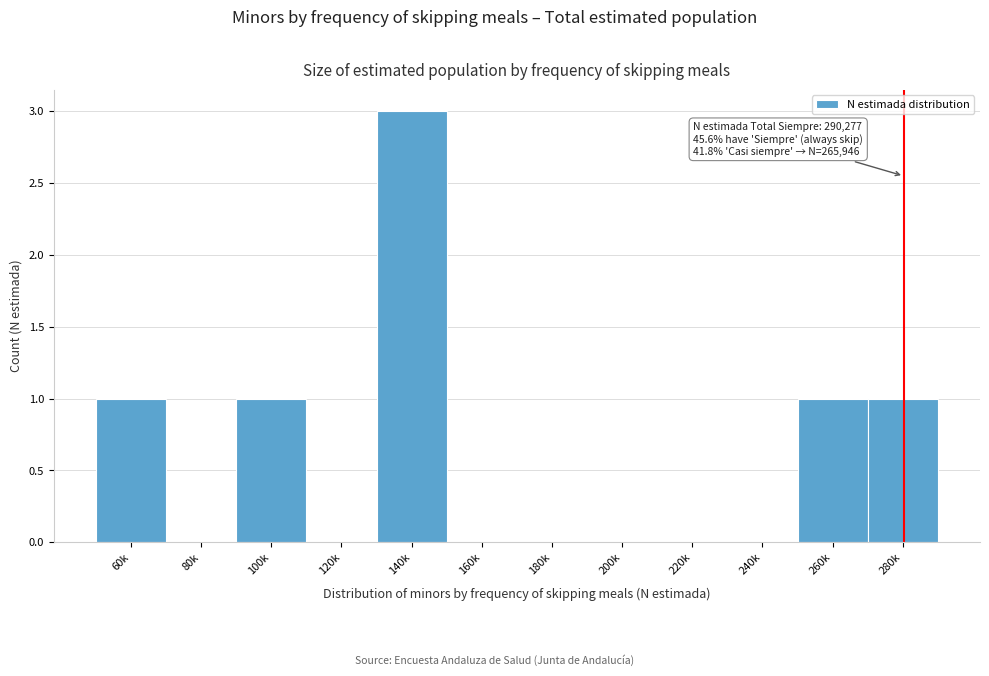

Reading left to right, transcribe all the data shown in this chart.

60k=1	80k=0	100k=1	120k=0	140k=3	160k=0	180k=0	200k=0	220k=0	240k=0	260k=1	280k=1